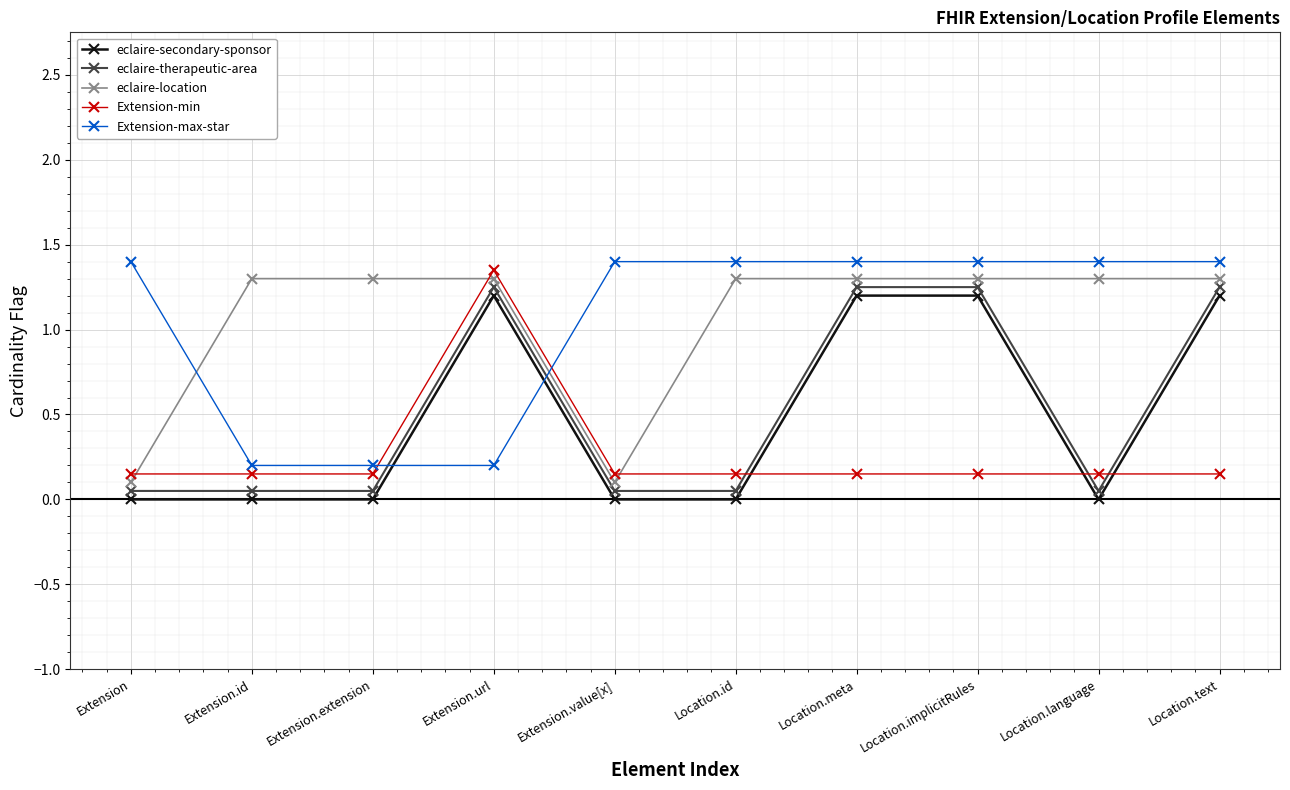

Which series ends up on top after the final intersection of Extension-max-star and Extension-min?

Extension-max-star